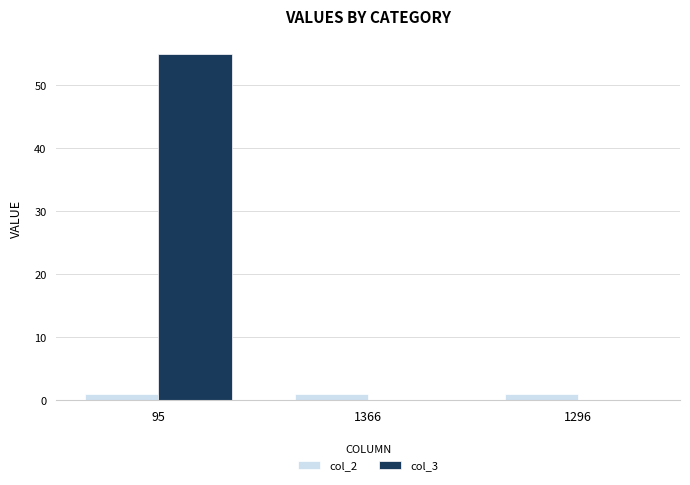

The col_2 series shows 1 at 1296. True or false?

True